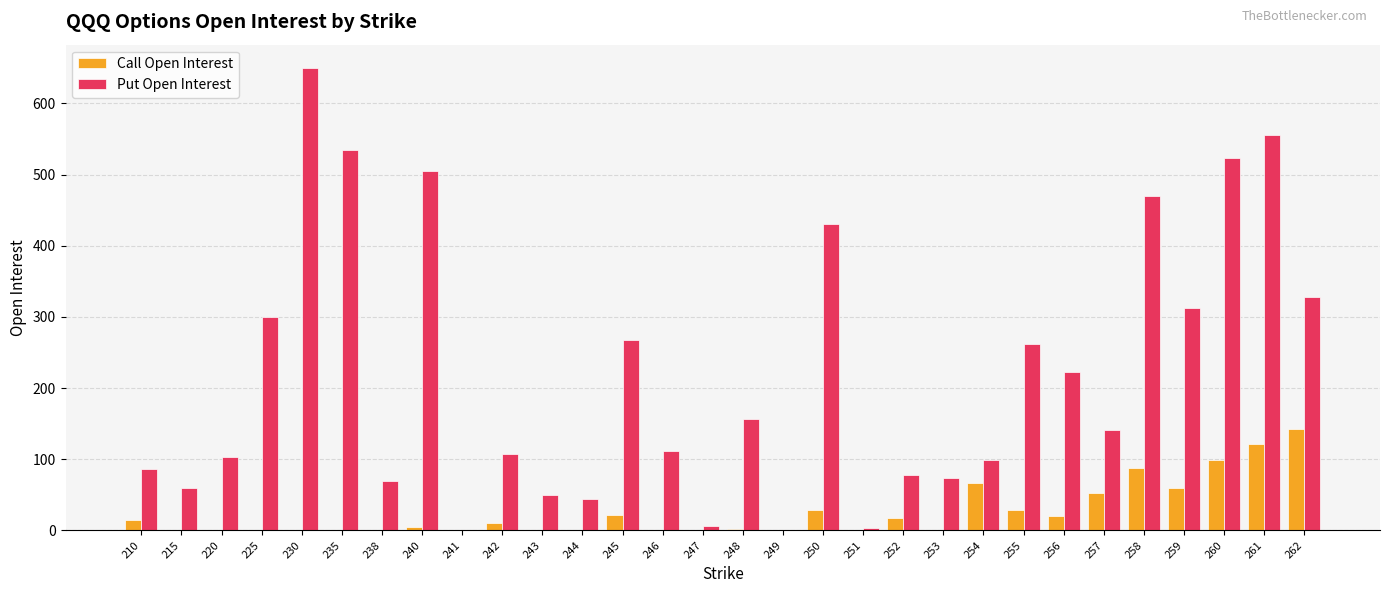

What is the sum of all Call Open Interest values?

779